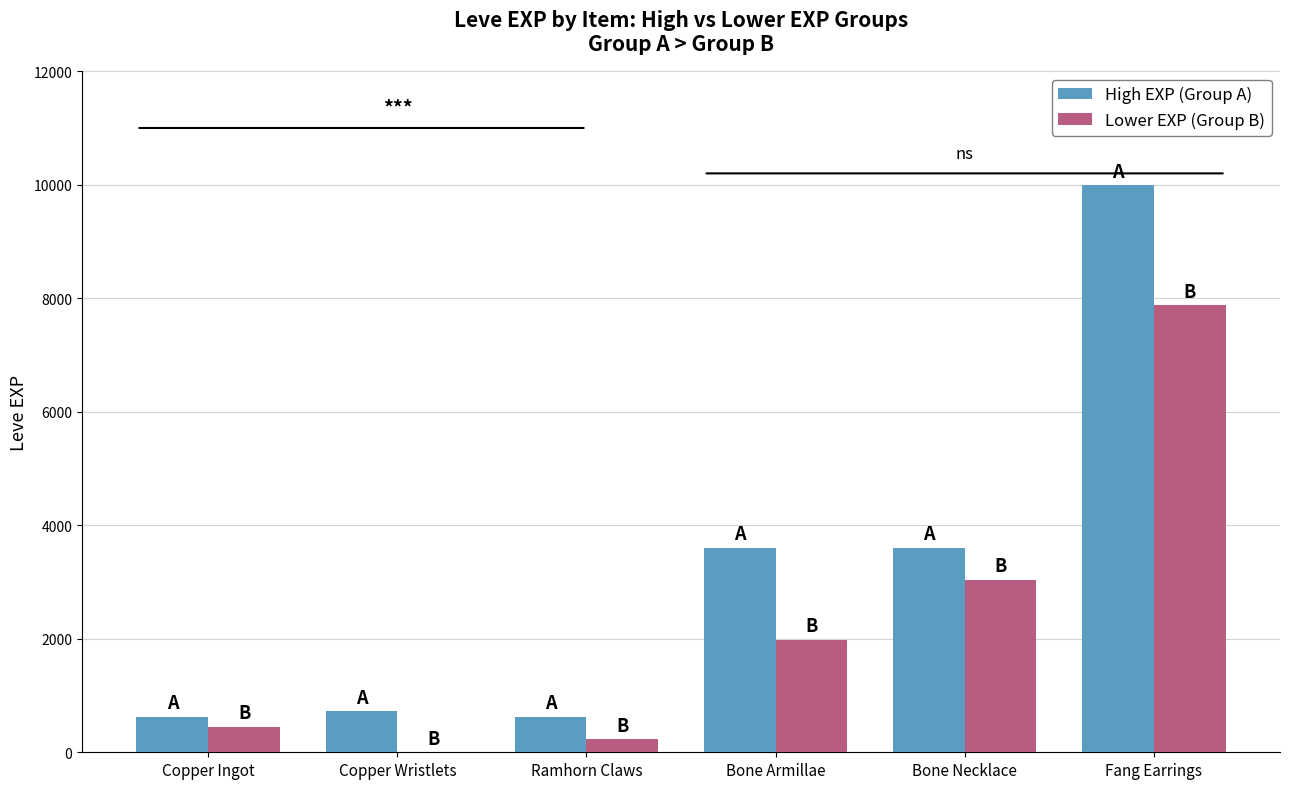

Where is Lower EXP (Group B) nearest to the value 3940?

Bone Necklace